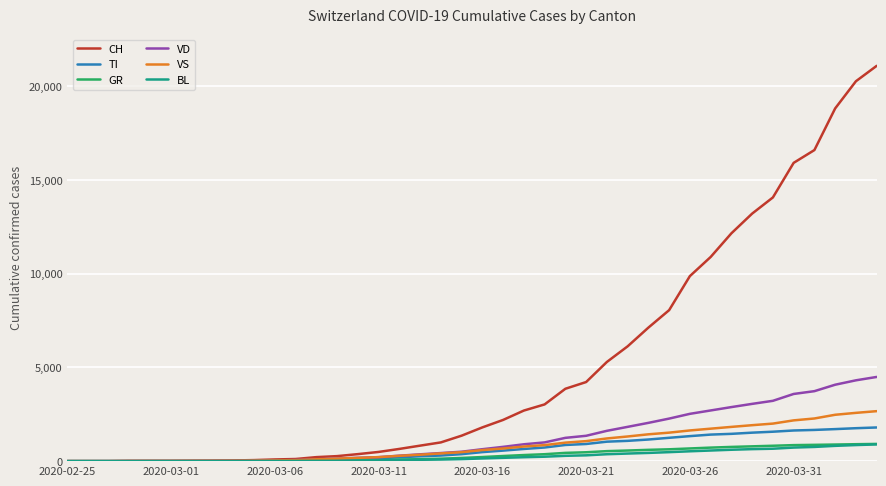

Does the chart have visible grid lines?

Yes